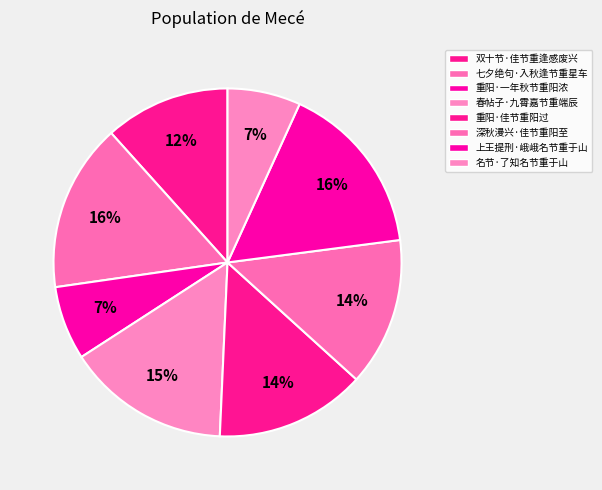

Does 双十节·佳节重逢感废兴 represent more than half of the total?

No